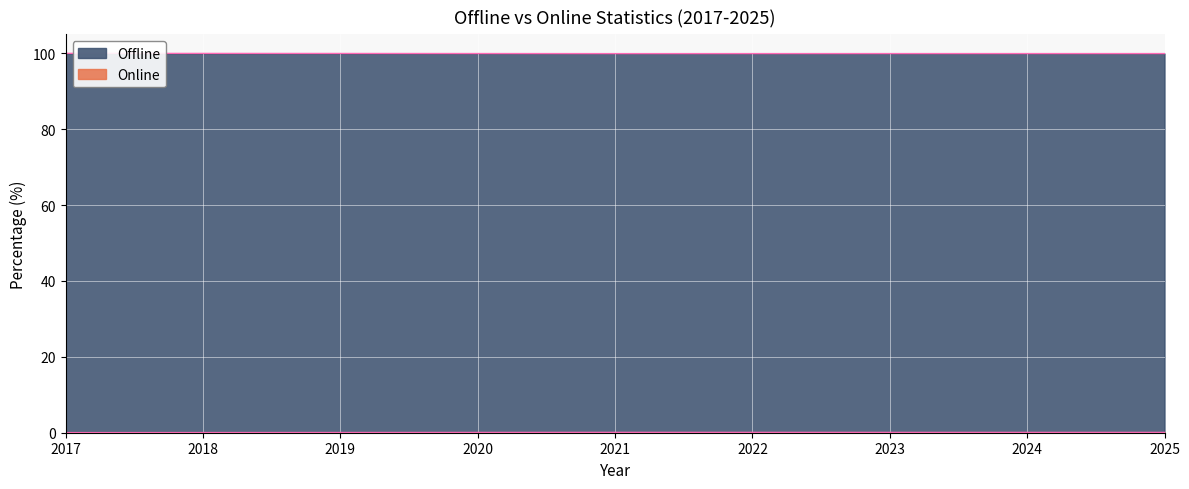

What is the highest value of the Offline series?

100.0